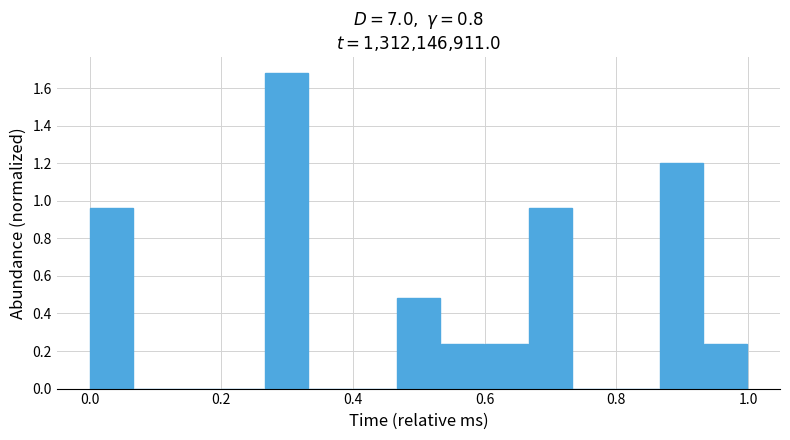

Read against the x-axis, roughly where is the centre of the tallest bar?

0.30